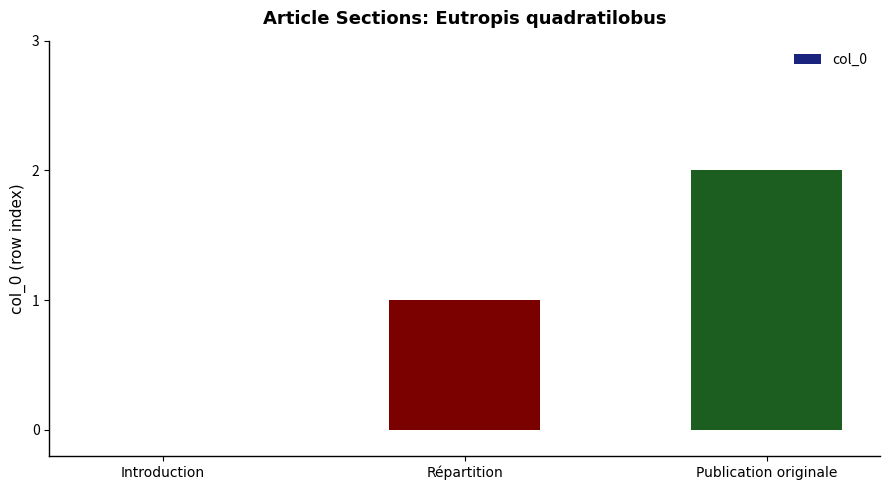

How many values are between 0 and 2?

3